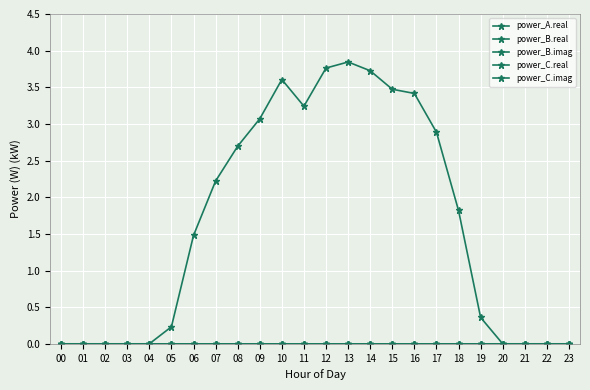

Reading left to right, list all the values displayed in this chart.

power_A.real: 0.0	0.0	0.0	0.0	0.0	0.2	1.5	2.2	2.7	3.1	3.6	3.2	3.8	3.8	3.7	3.5	3.4	2.9	1.8	0.4	0.0	0.0	0.0	0.0
power_B.real: 0.0	0.0	0.0	0.0	0.0	0.0	0.0	0.0	0.0	0.0	0.0	0.0	0.0	0.0	0.0	0.0	0.0	0.0	0.0	0.0	0.0	0.0	0.0	0.0
power_B.imag: 0.0	0.0	0.0	0.0	0.0	0.0	0.0	0.0	0.0	0.0	0.0	0.0	0.0	0.0	0.0	0.0	0.0	0.0	0.0	0.0	0.0	0.0	0.0	0.0
power_C.real: 0.0	0.0	0.0	0.0	0.0	0.0	0.0	0.0	0.0	0.0	0.0	0.0	0.0	0.0	0.0	0.0	0.0	0.0	0.0	0.0	0.0	0.0	0.0	0.0
power_C.imag: 0.0	0.0	0.0	0.0	0.0	0.0	0.0	0.0	0.0	0.0	0.0	0.0	0.0	0.0	0.0	0.0	0.0	0.0	0.0	0.0	0.0	0.0	0.0	0.0